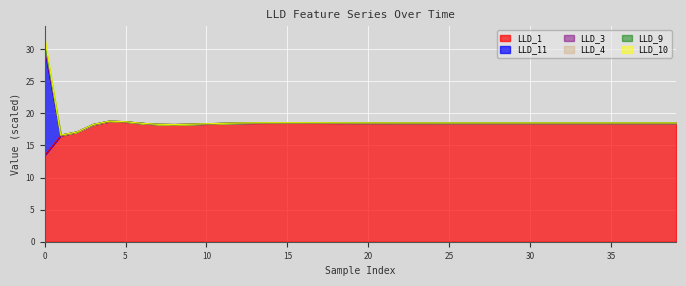

Which series has the largest total across all categories?

LLD_11